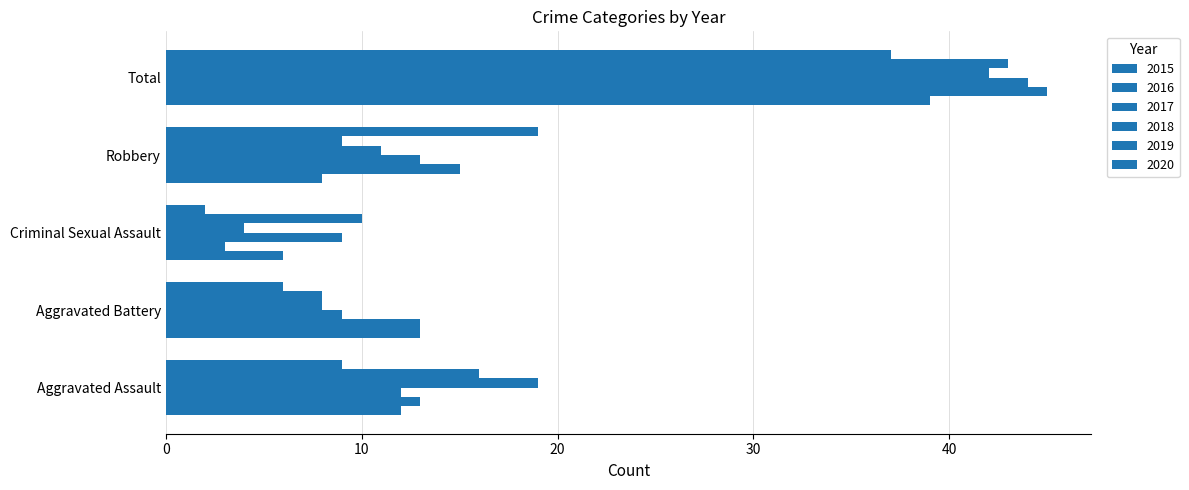

Reading left to right, what are all the values shown in this chart?

2015: 12	13	6	8	39
2016: 13	13	3	15	45
2017: 12	9	9	13	44
2018: 19	8	4	11	42
2019: 16	8	10	9	43
2020: 9	6	2	19	37